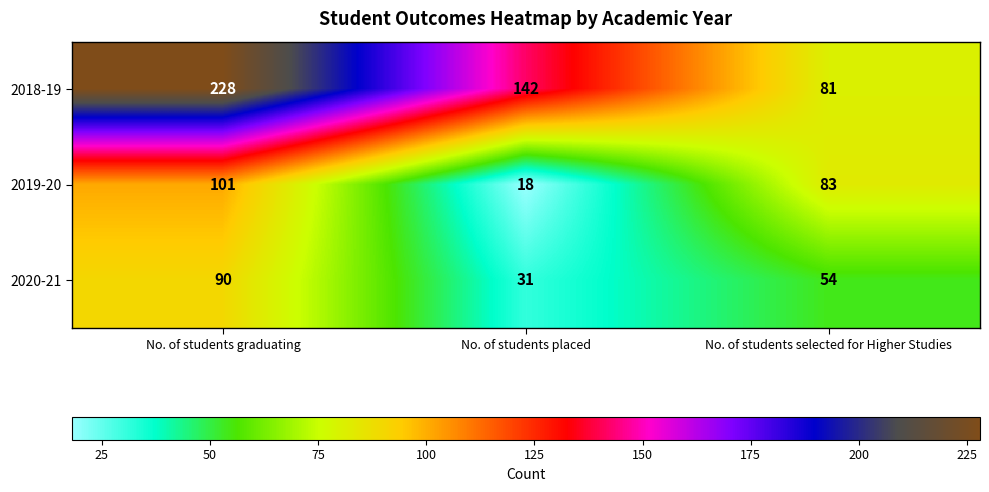

What is the average value of the 2018-19 series?

150